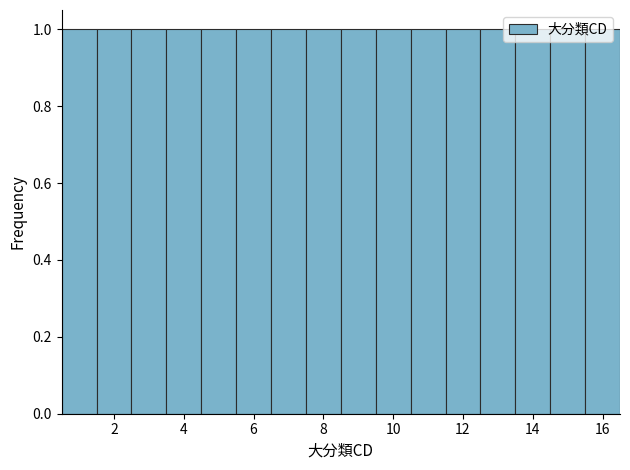

Reading left to right, list every bar in this chart as the range it spans on the x-axis followed by its height. Neither the bar edges nor the heights are printed on the chart, so give them approximately, as read against the axes.

0.5 to 1.5: 1
1.5 to 2.5: 1
2.5 to 3.5: 1
3.5 to 4.5: 1
4.5 to 5.5: 1
5.5 to 6.5: 1
6.5 to 7.5: 1
7.5 to 8.5: 1
8.5 to 9.5: 1
9.5 to 10.5: 1
10.5 to 11.5: 1
11.5 to 12.5: 1
12.5 to 13.5: 1
13.5 to 14.5: 1
14.5 to 15.5: 1
15.5 to 16.5: 1